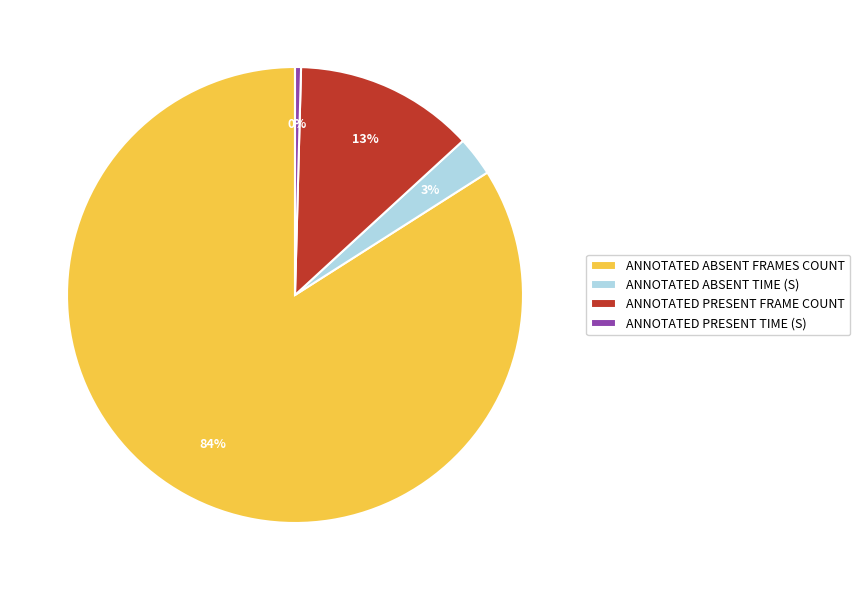

Which slice represents more than half of the pie?

ANNOTATED ABSENT FRAMES COUNT